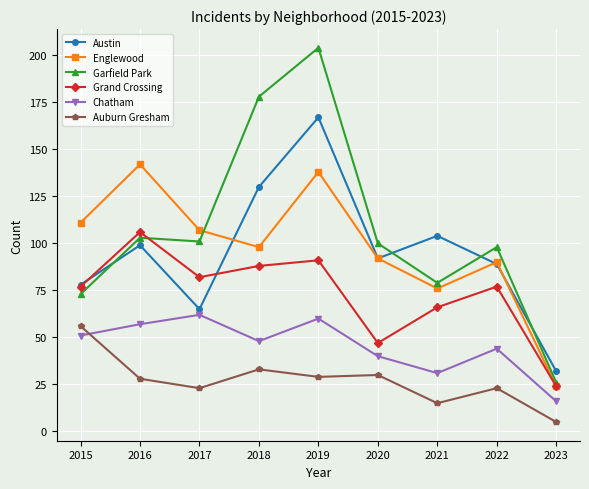

At which category is the sum across all series the highest?

2019